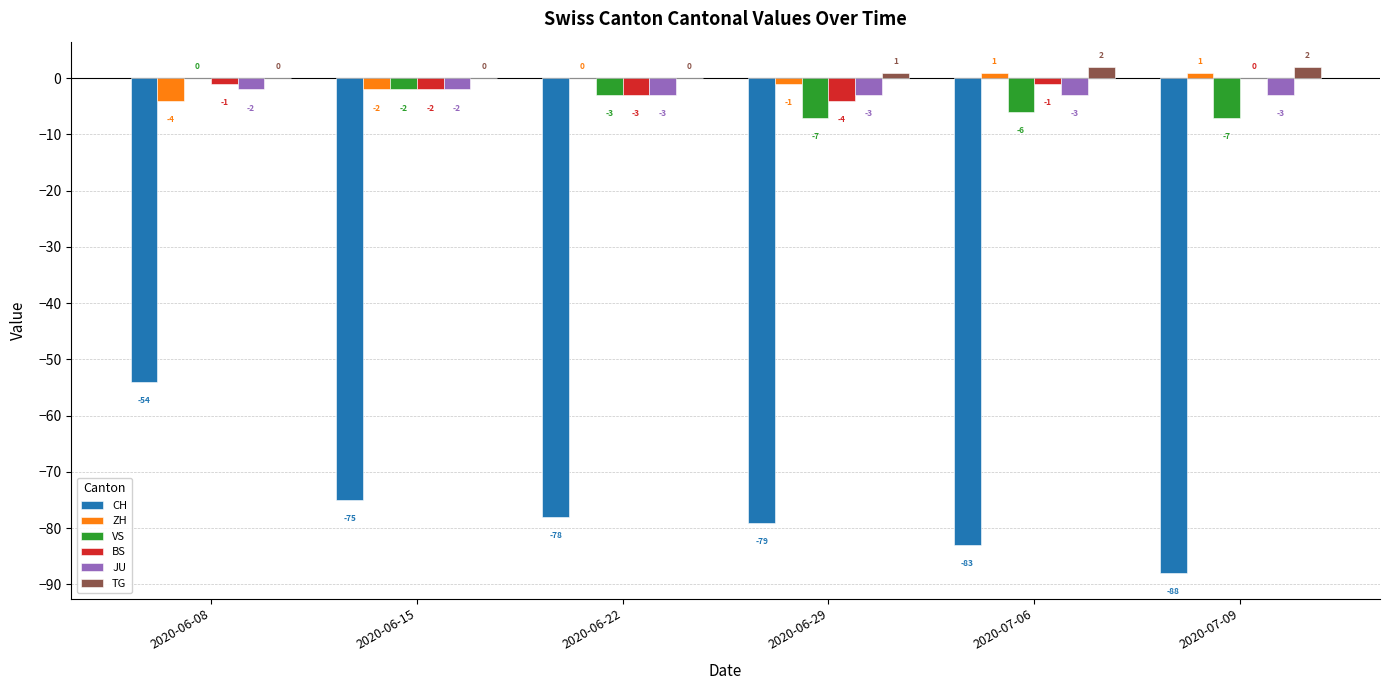

What is the highest value of the JU series?

-2